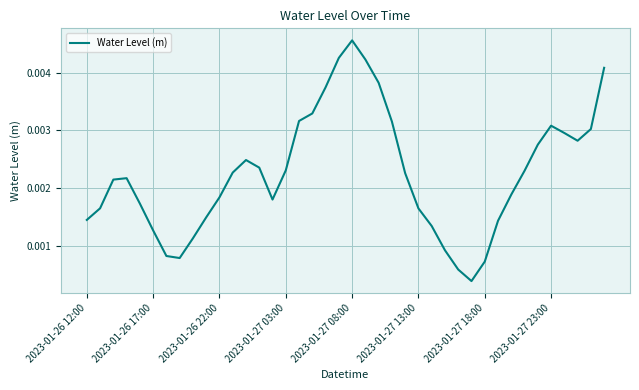

At which category does the chart reach its peak across all series?

2023-01-27 08:00